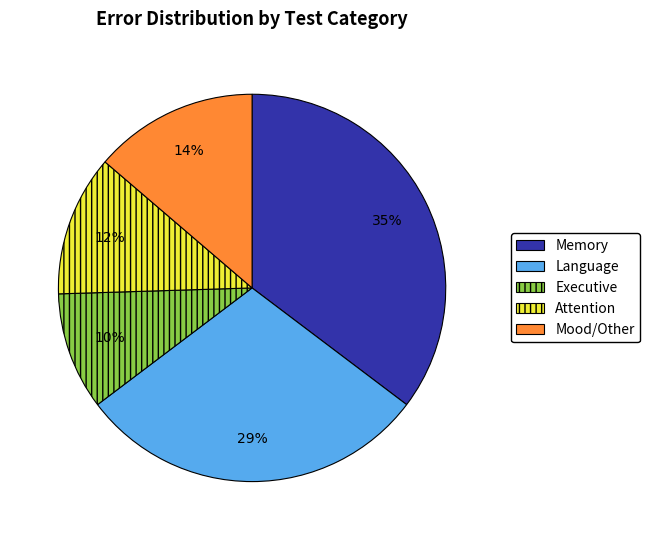

To the nearest percent, what is the average slice percentage?

20%